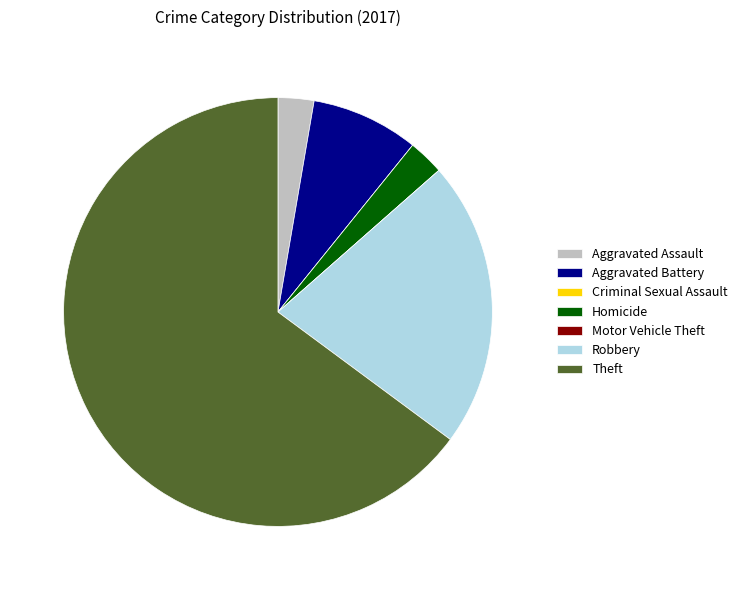

Which category accounts for the majority?

Theft